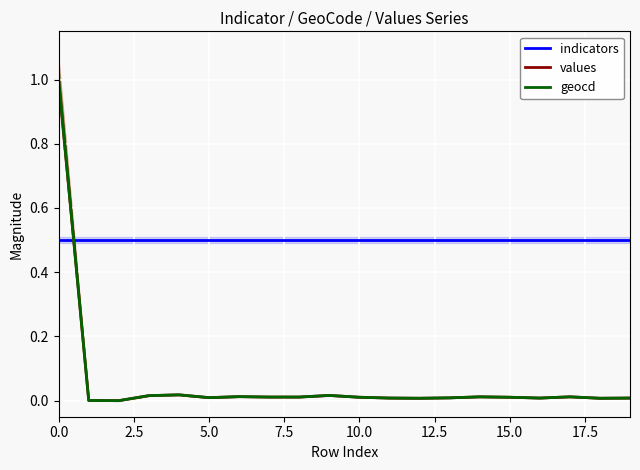

What is the sum of the values values at 0.0 and 10.0?

1.0